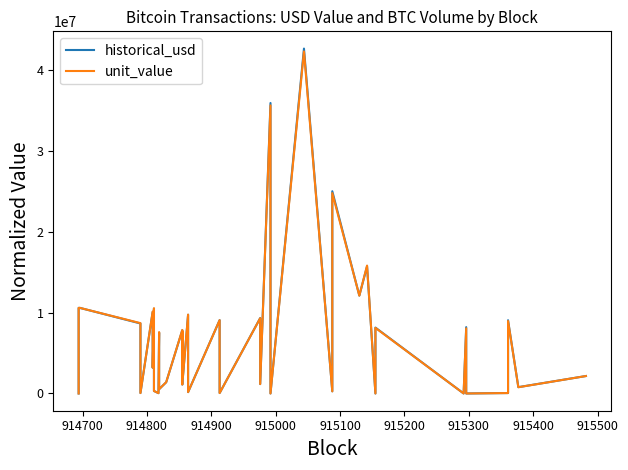

Reading left to right, transcribe all the data shown in this chart.

historical_usd: 1.0	10590814.6	10589257.4	8663416.6	52505.6	10090073.7	3188737.1	10499378.4	308512.1	41058.5	7522822.4	527477.8	1388854.2	7825584.3	1101477.4	7634608.8	2091057.3	9741023.5	166667.6	9078735.7	52783.3	9332579.3	1162608.5	35945273.6	249.9	42678311.9	266233.9	25026035.6	12110219.1	15732919.5	0.5	8152103.5	2097.2	8210511.1	52.4	53312.5	9063120.1	782561.9	2159071.6
unit_value: 1.0	10590814.6	10590814.3	8703908.3	52751.0	10138907.0	3204169.7	10550192.5	310005.2	41450.2	7594600.9	532510.7	1399016.0	7851928.0	1105185.4	7660309.6	2098096.6	9758406.2	166965.0	9073165.3	52751.0	9315824.0	1160521.2	35644450.5	247.8	42323318.1	263754.8	24792997.0	12107497.0	15825288.2	0.5	8114983.1	2058.0	8062296.4	51.5	52751.0	8967663.3	772897.8	2158791.6